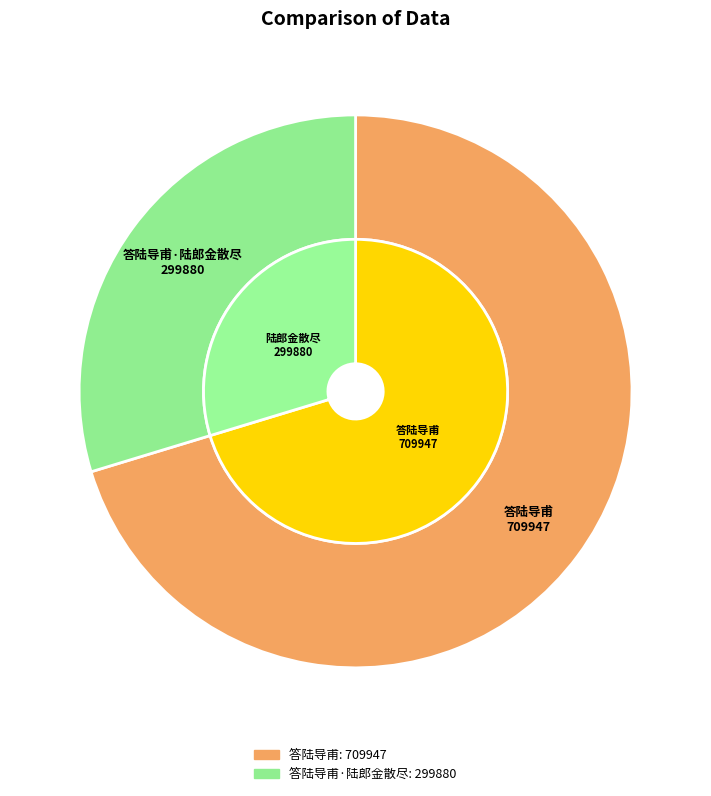

Is there any slice that represents more than half of the pie?

Yes